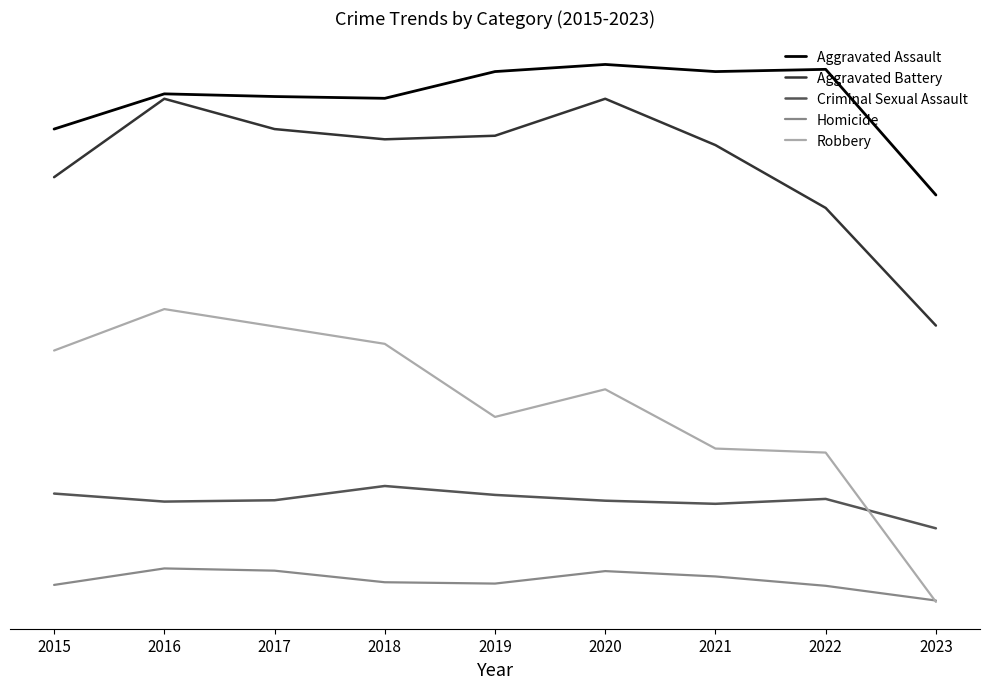

Does the chart display data point markers on the line(s)?

No